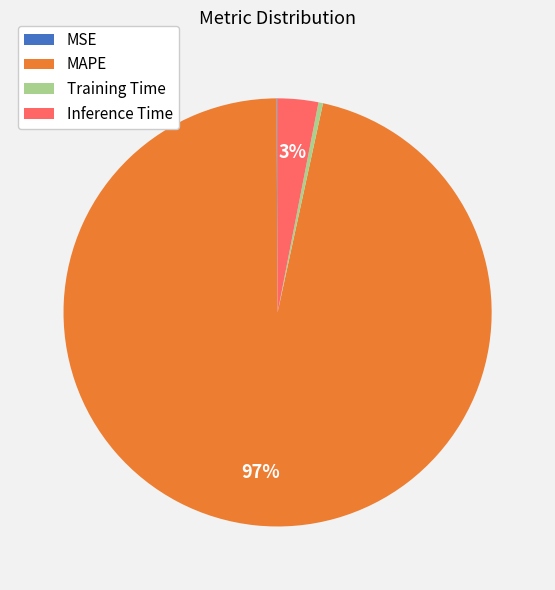

What is the largest slice in the pie chart?

MAPE